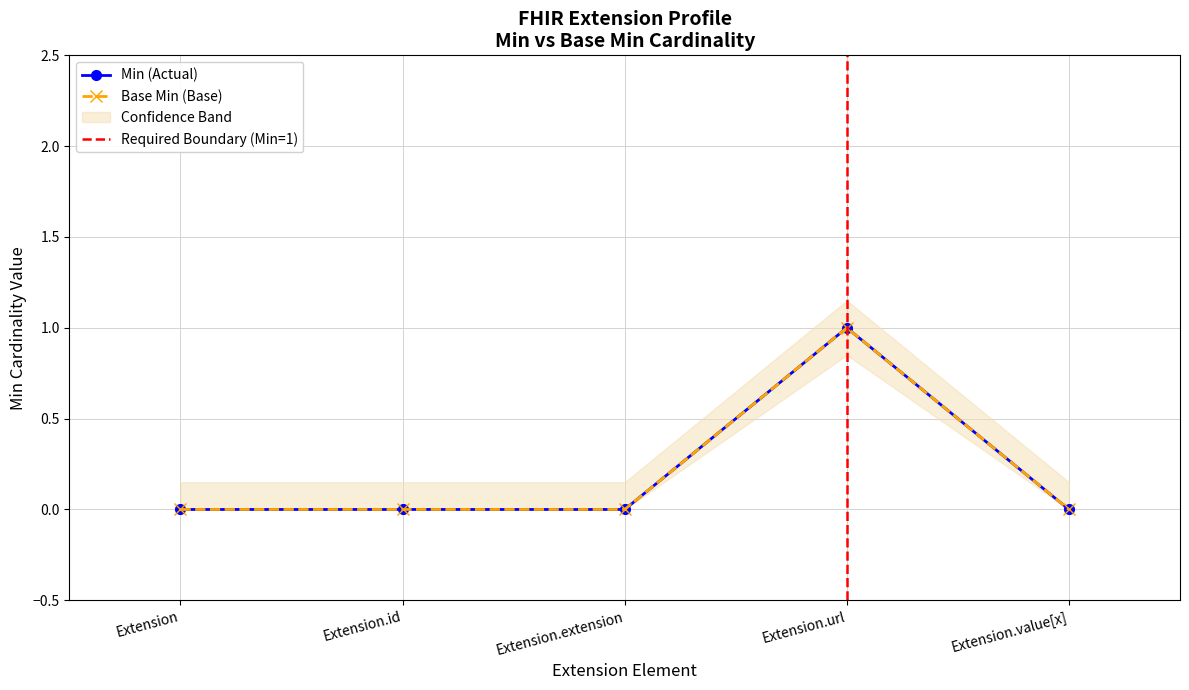

True or false: Min has more than 0 points higher than both neighbors.

True